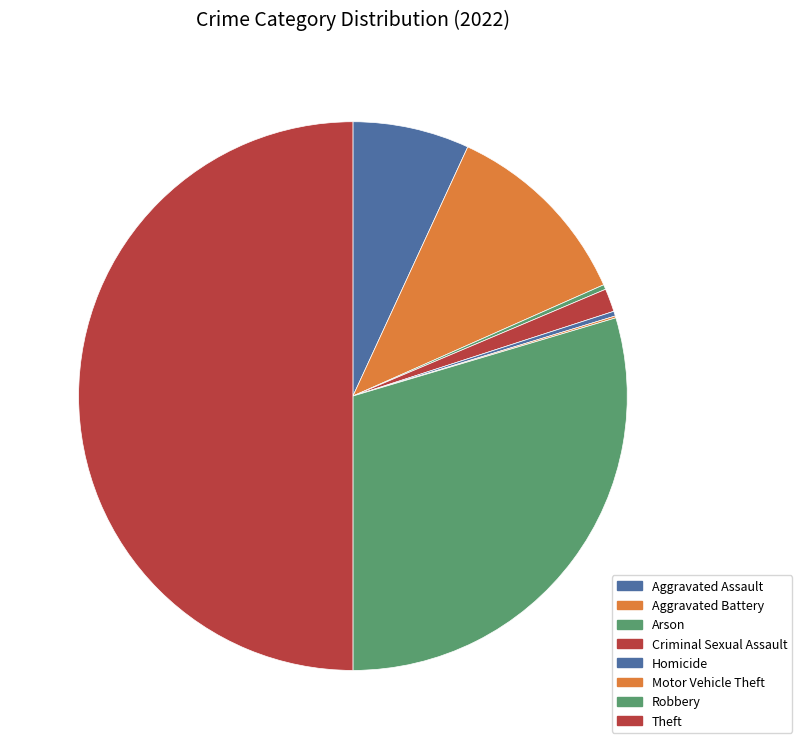

How many slices are in this pie chart?

8